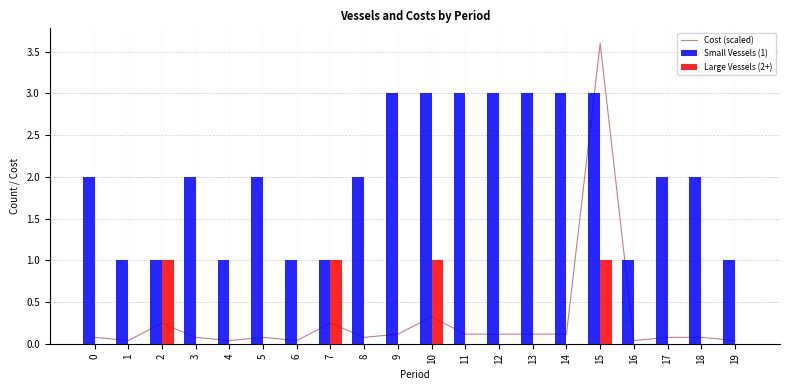

The Large Vessels (2+) series shows 0.4 at 17. True or false?

False